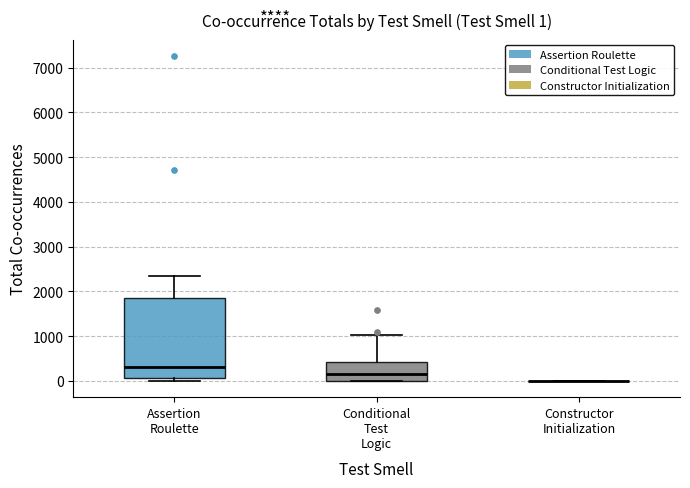

Comparing the boxes themselves (not the whiskers), which one is the tallest?

Assertion Roulette